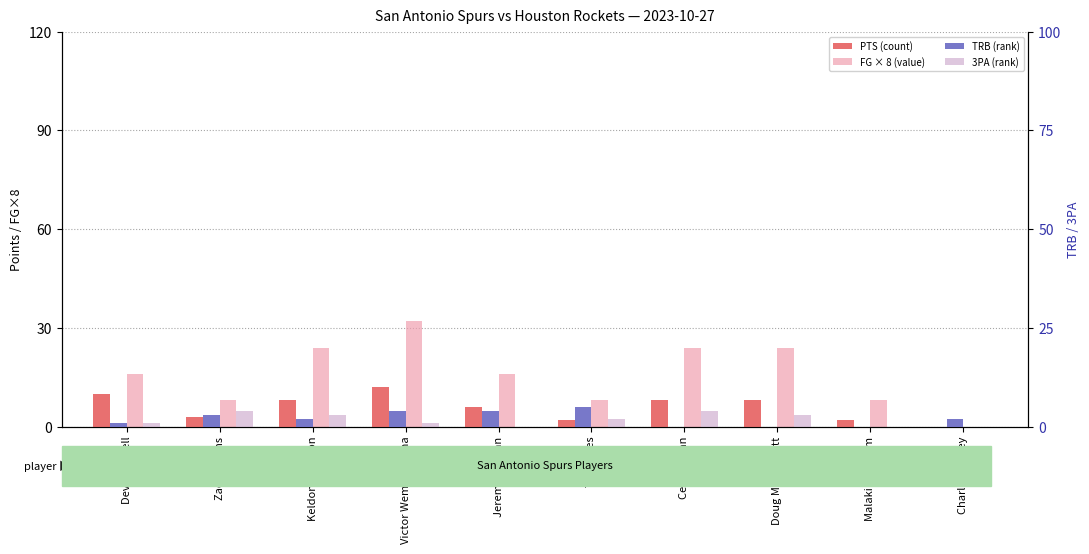

What are all the series names shown in the legend?

PTS (count), FG × 8 (value), TRB (rank), 3PA (rank)